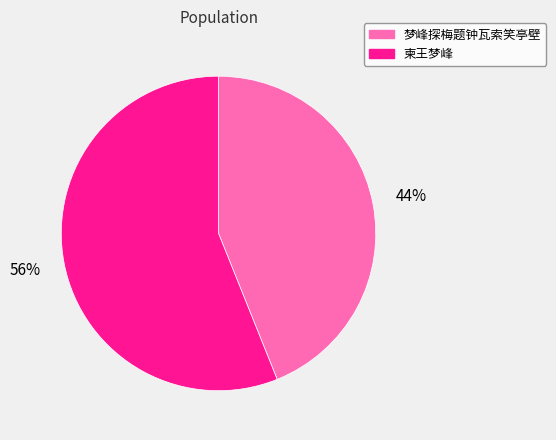

To the nearest percent, what is the difference between the 柬王梦峰 and 梦峰探梅题钟瓦索笑亭壁 slice percentages?

12%